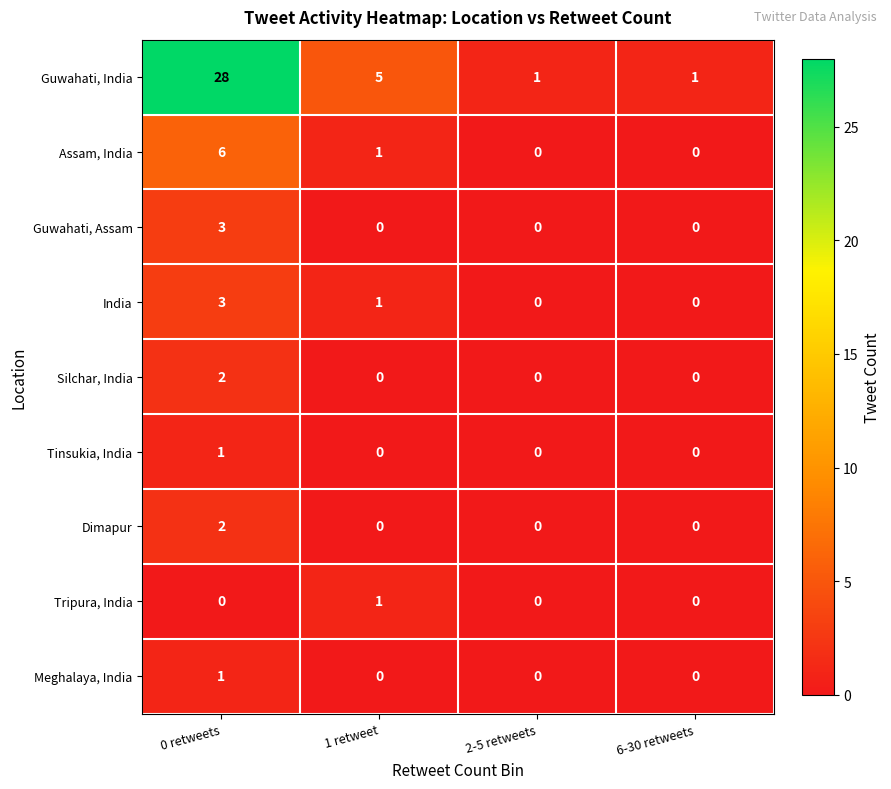

How many Guwahati, India values are between 1 and 28?

4